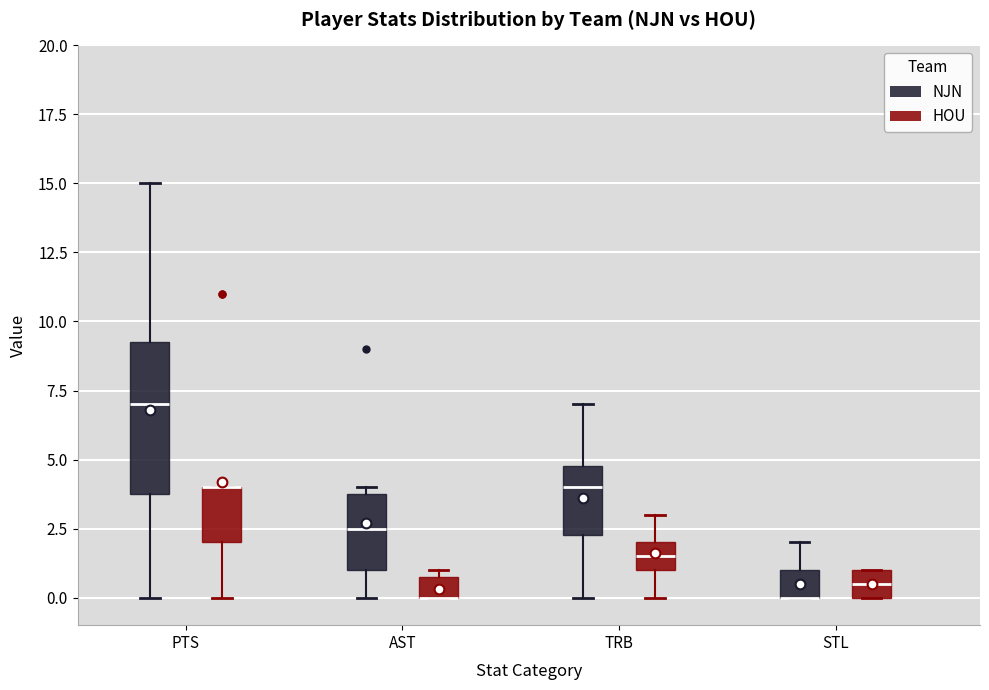

Where does the upper whisker of the box for TRB (NJN) end on the y-axis? The values are not printed on the chart, so give them approximately, as read against the axis.

7.0